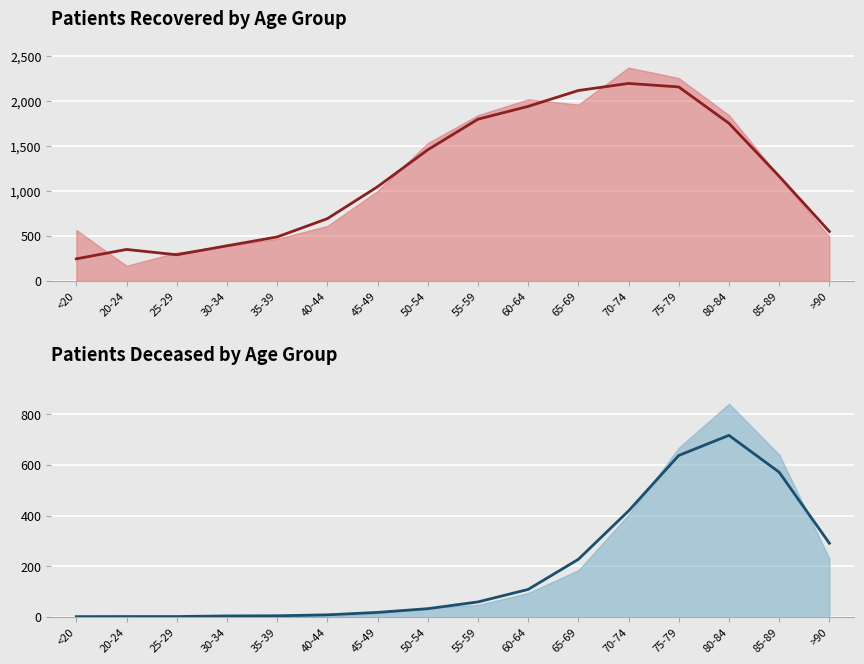

At which category does the chart reach its minimum across all series?

<20